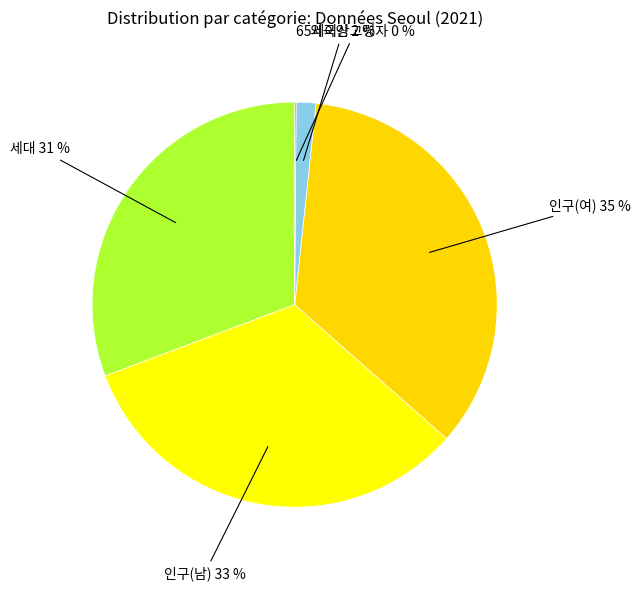

Is 인구(여) the majority of the pie?

No